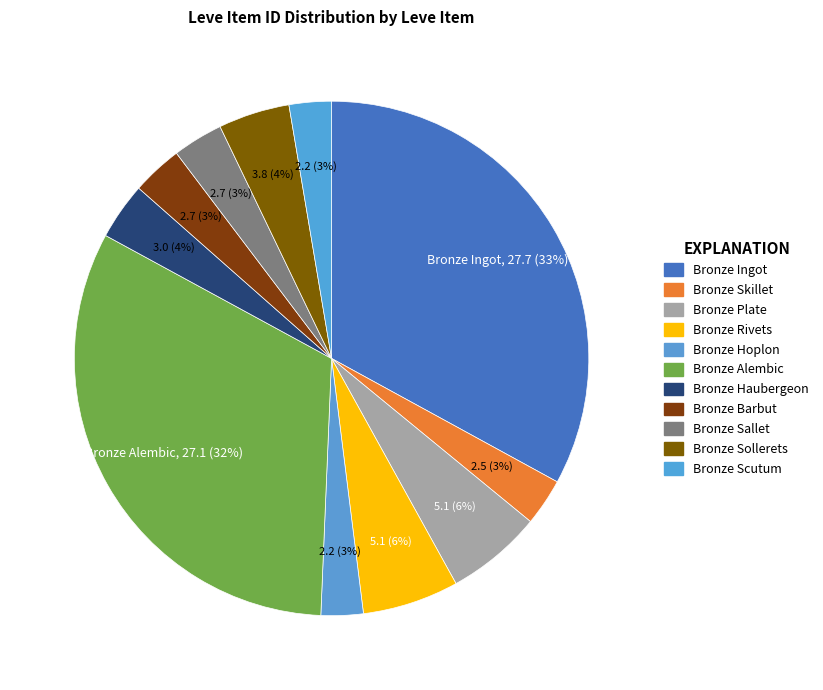

To the nearest percent, what percentage of the pie is Bronze Skillet?

3%